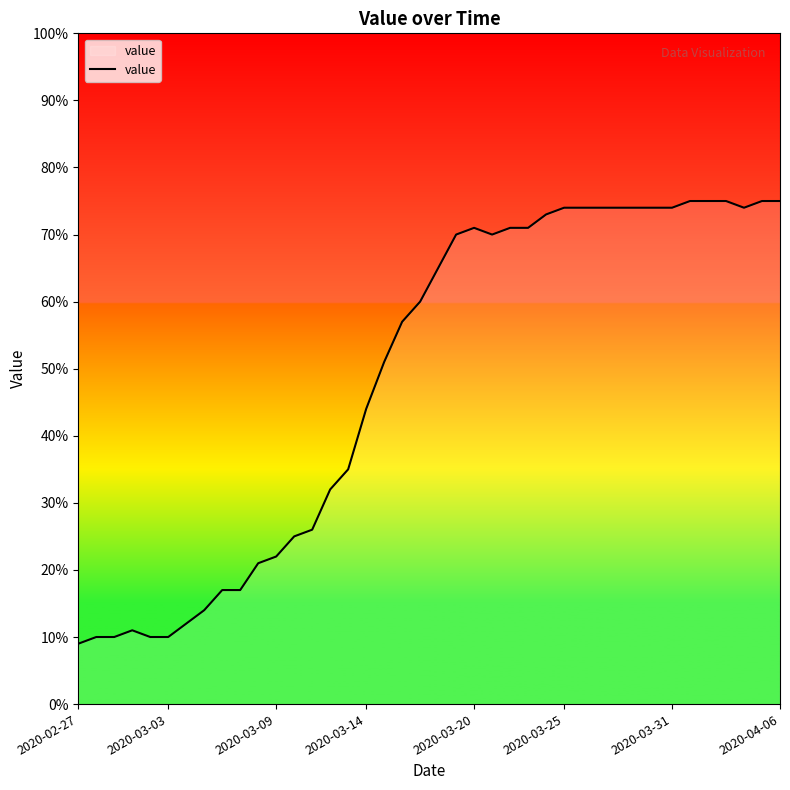

What is the difference between the maximum and minimum values?

66